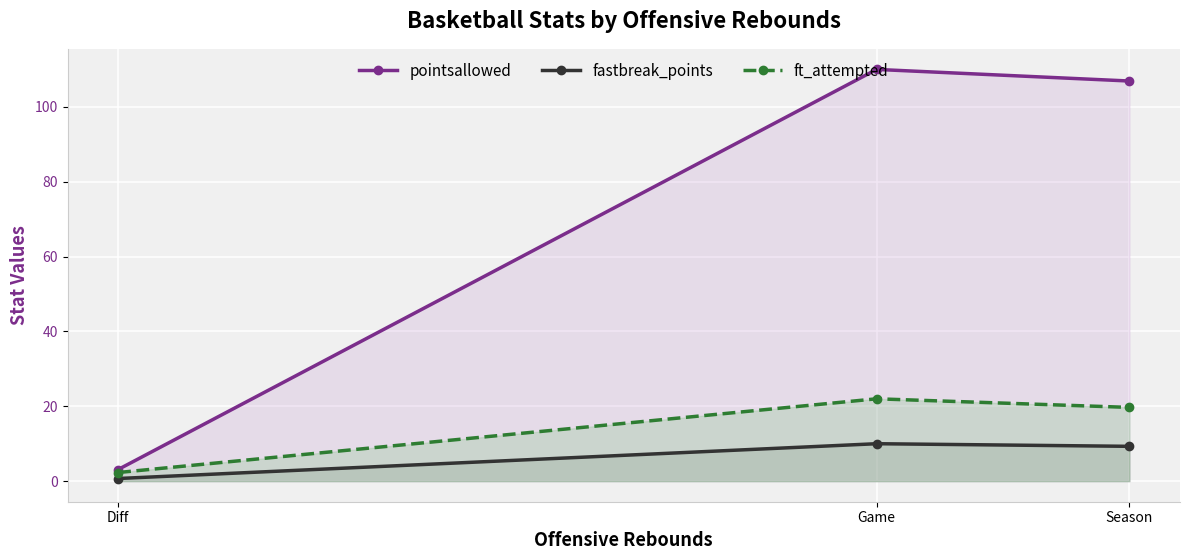

The fastbreak_points series shows 13.8 at Game. True or false?

False